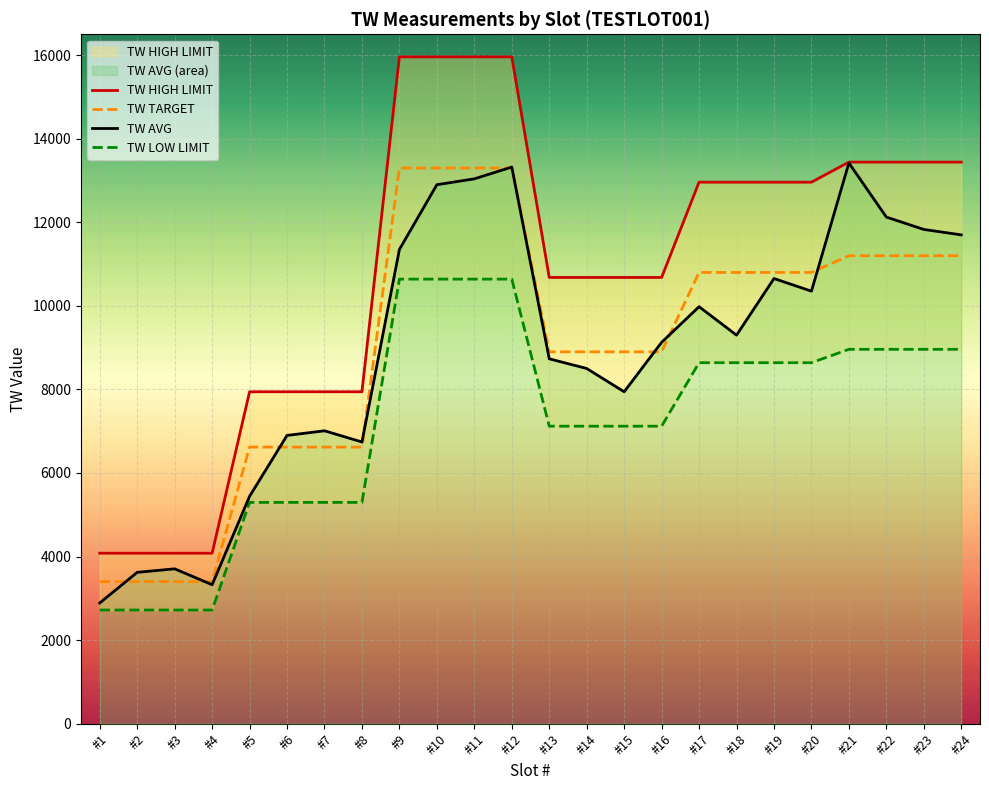

How many data points in TW LOW LIMIT are less than 8640?

12